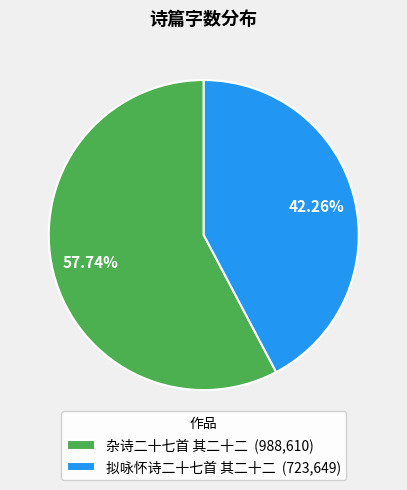

To the nearest percent, what percentage of the pie is 拟咏怀诗二十七首 其二十二?

42%